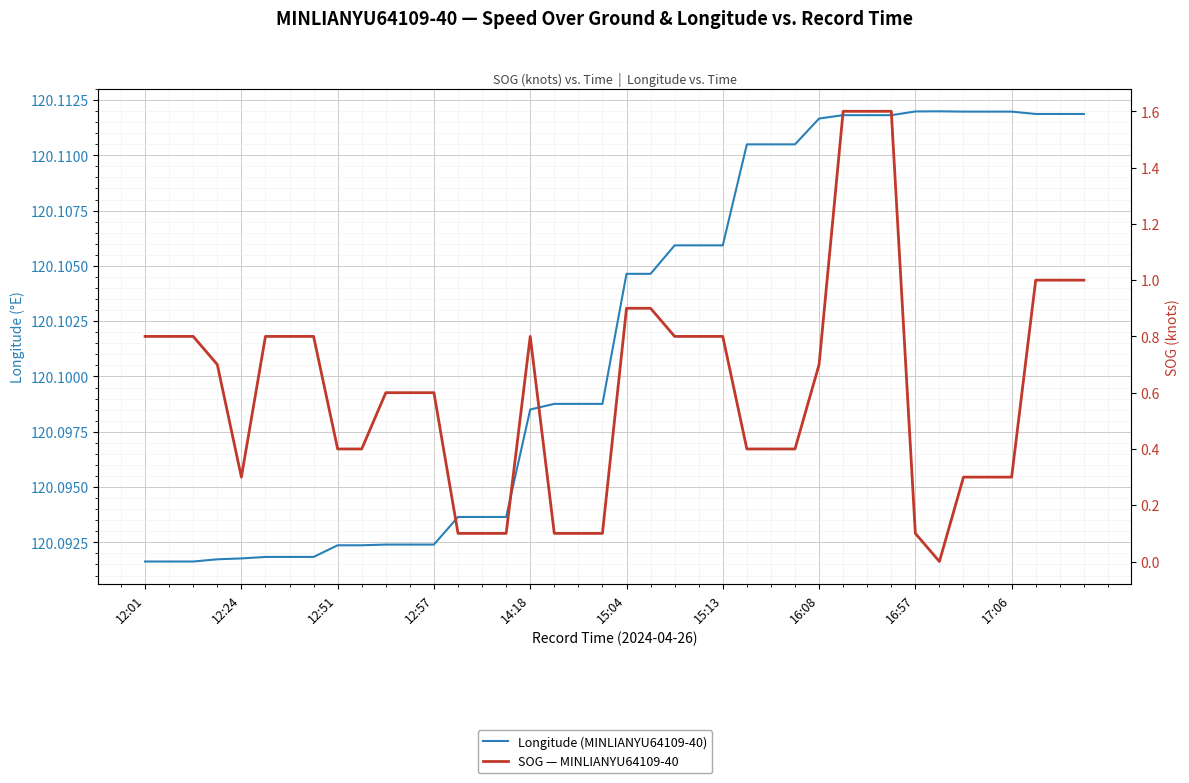

What is the total value across all series at 39?

121.1